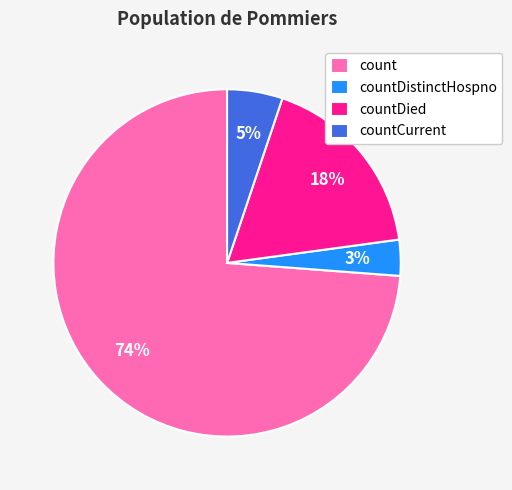

What is the ratio of the value at countDistinctHospno to the value at countCurrent?

0.6